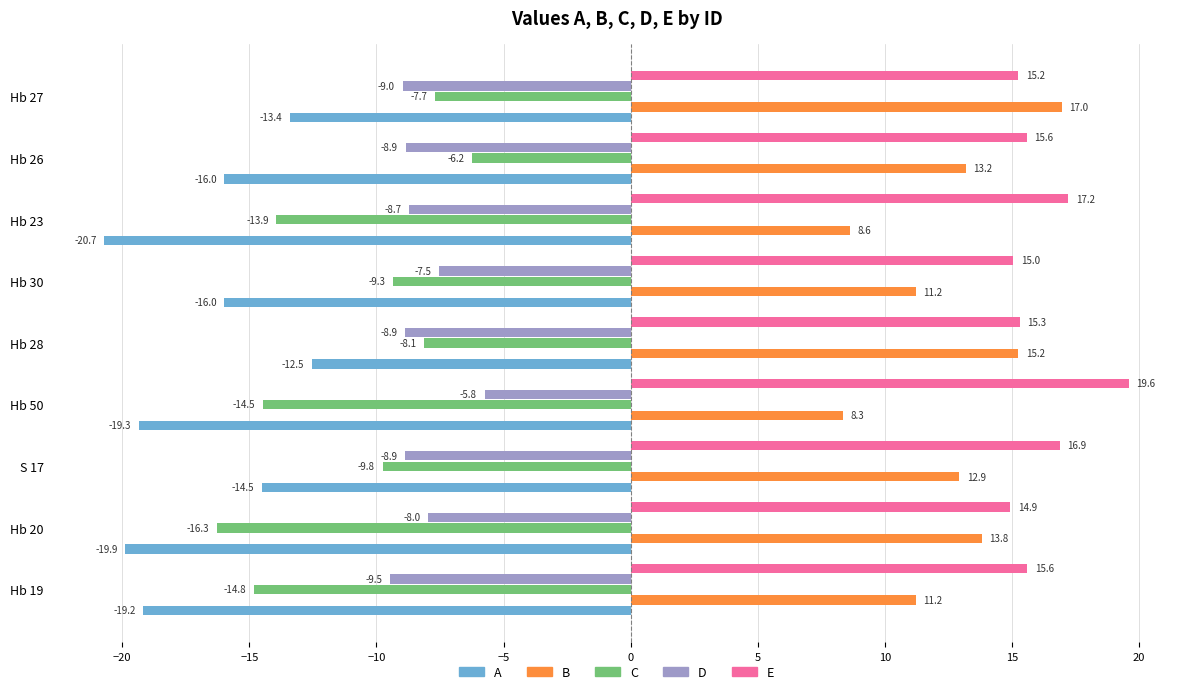

Which category has the lowest value in the B series?

Hb 50